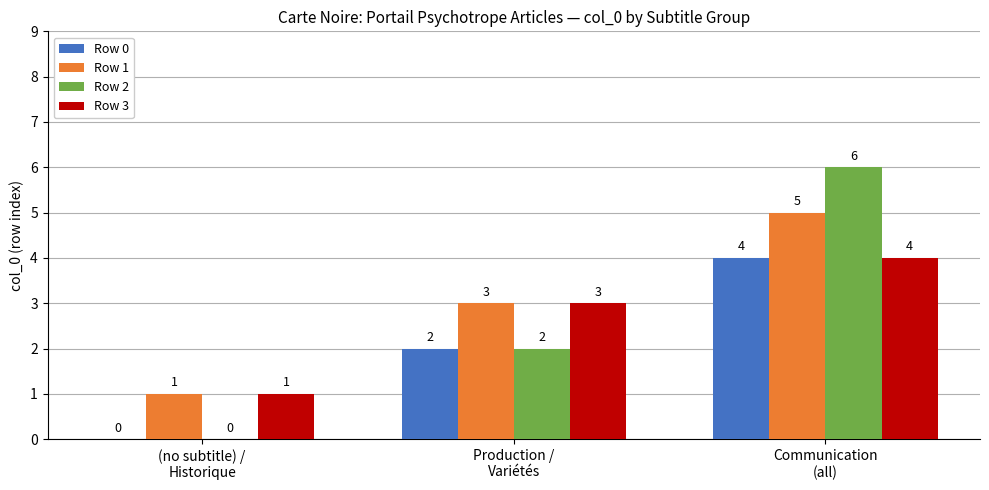

Which series has the largest total across all categories?

Row 1